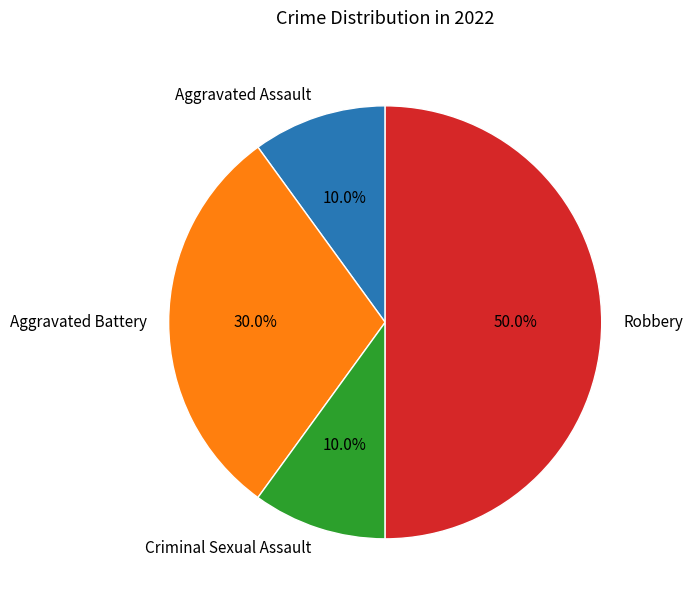

Which has a higher value, Criminal Sexual Assault or Robbery?

Robbery